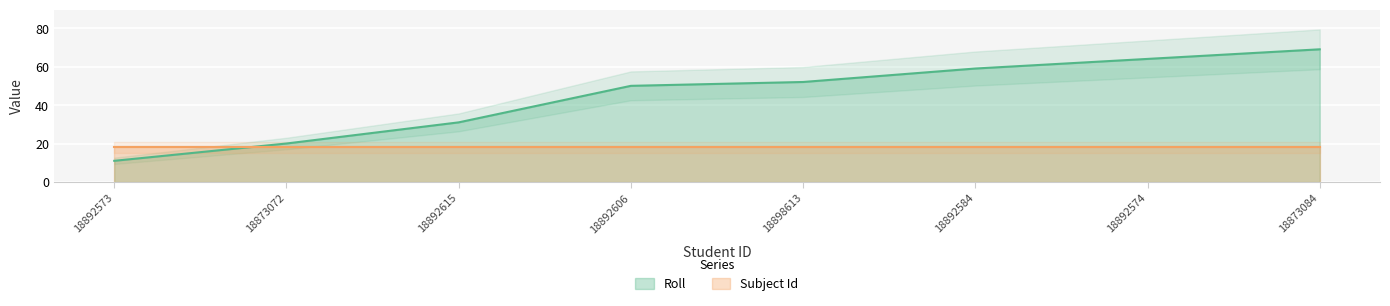

What is the difference between the maximum and minimum values?

58